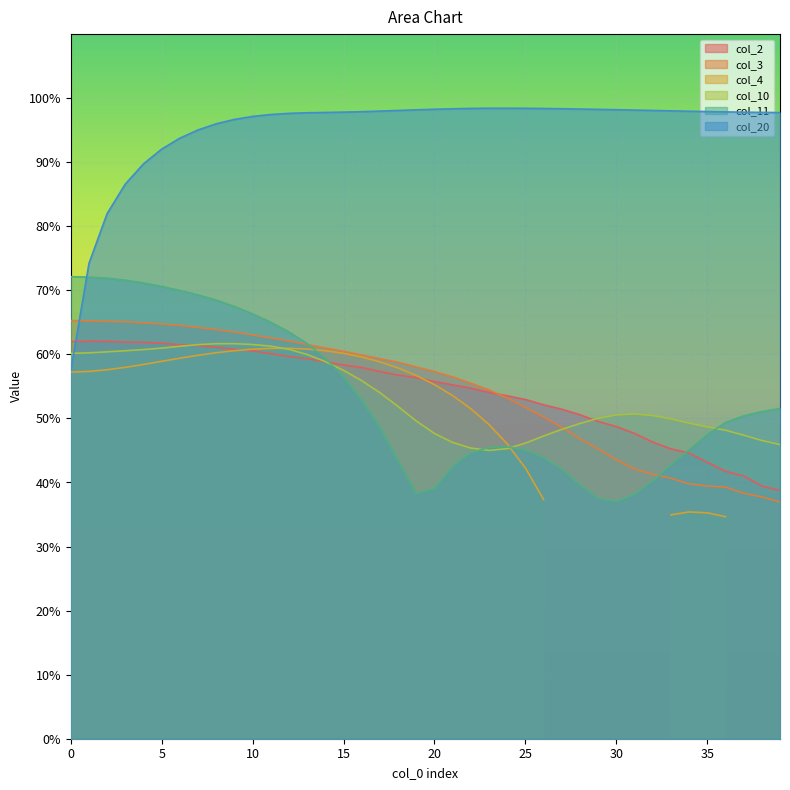

What is the difference between the maximum and minimum values in the col_20 series?

0.4